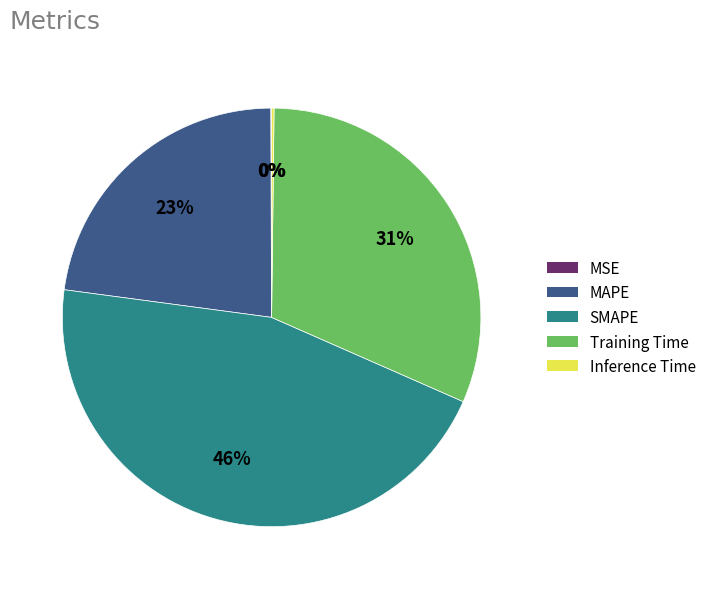

To the nearest percent, what is the average slice percentage?

20%